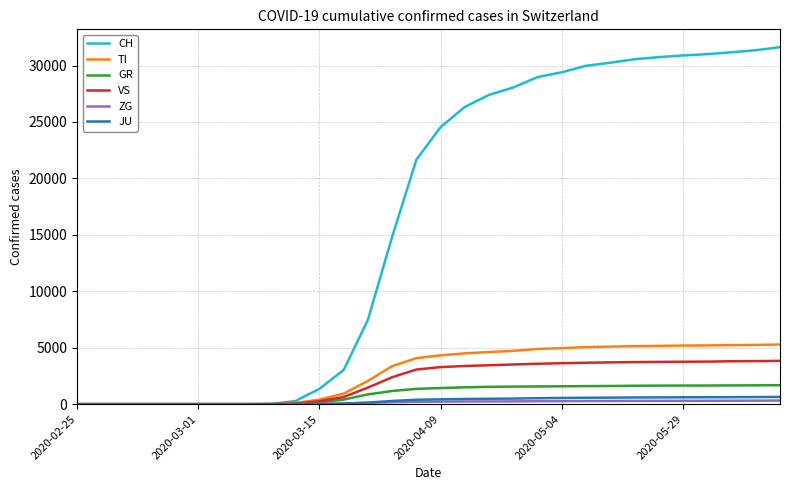

Which series has the largest total across all categories?

CH